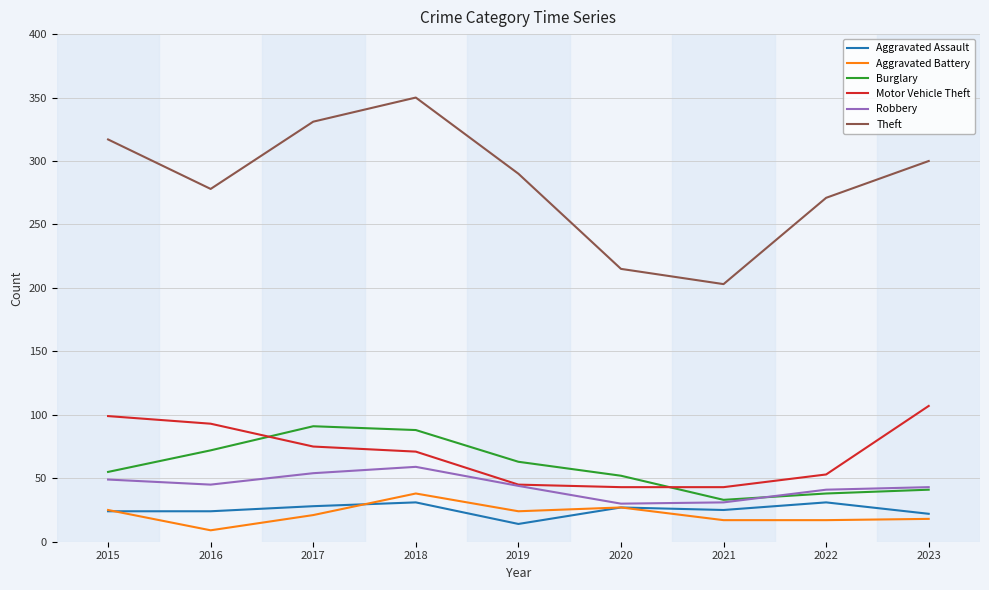

What is the minimum value shown in the chart?

9